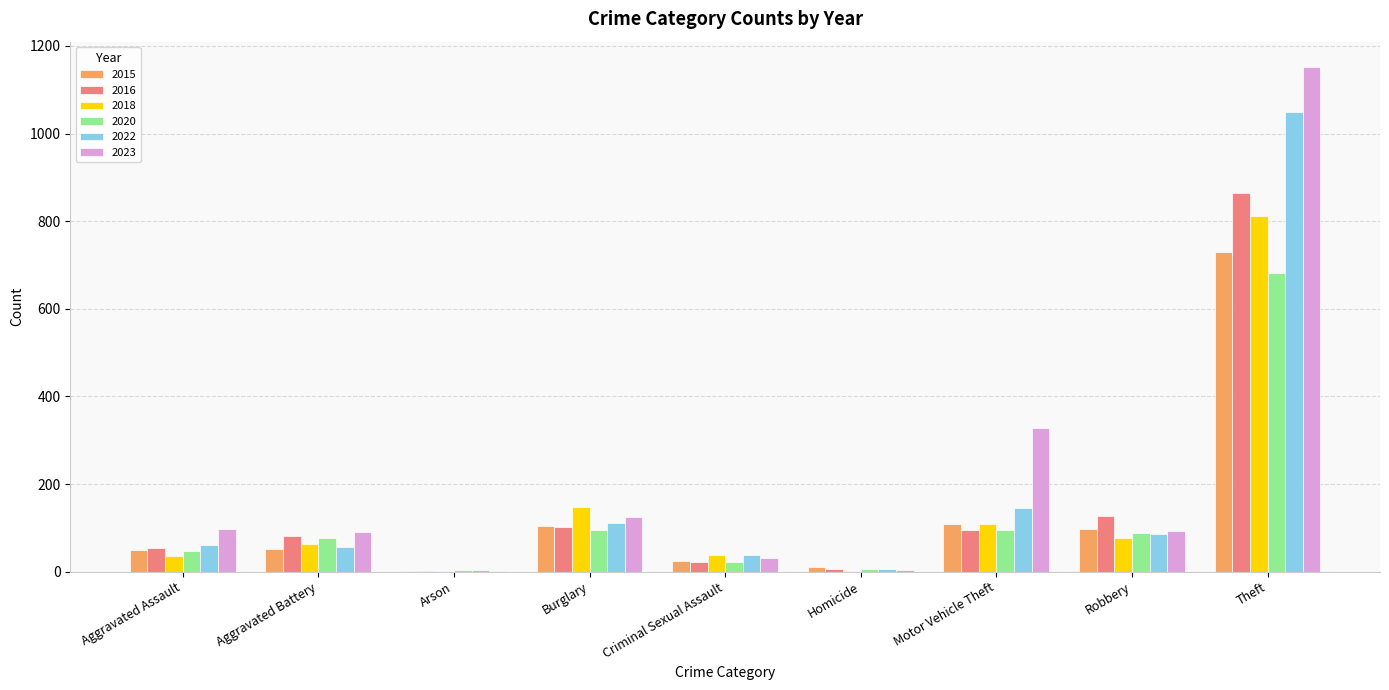

Where is 2015 nearest to the value 365?

Motor Vehicle Theft